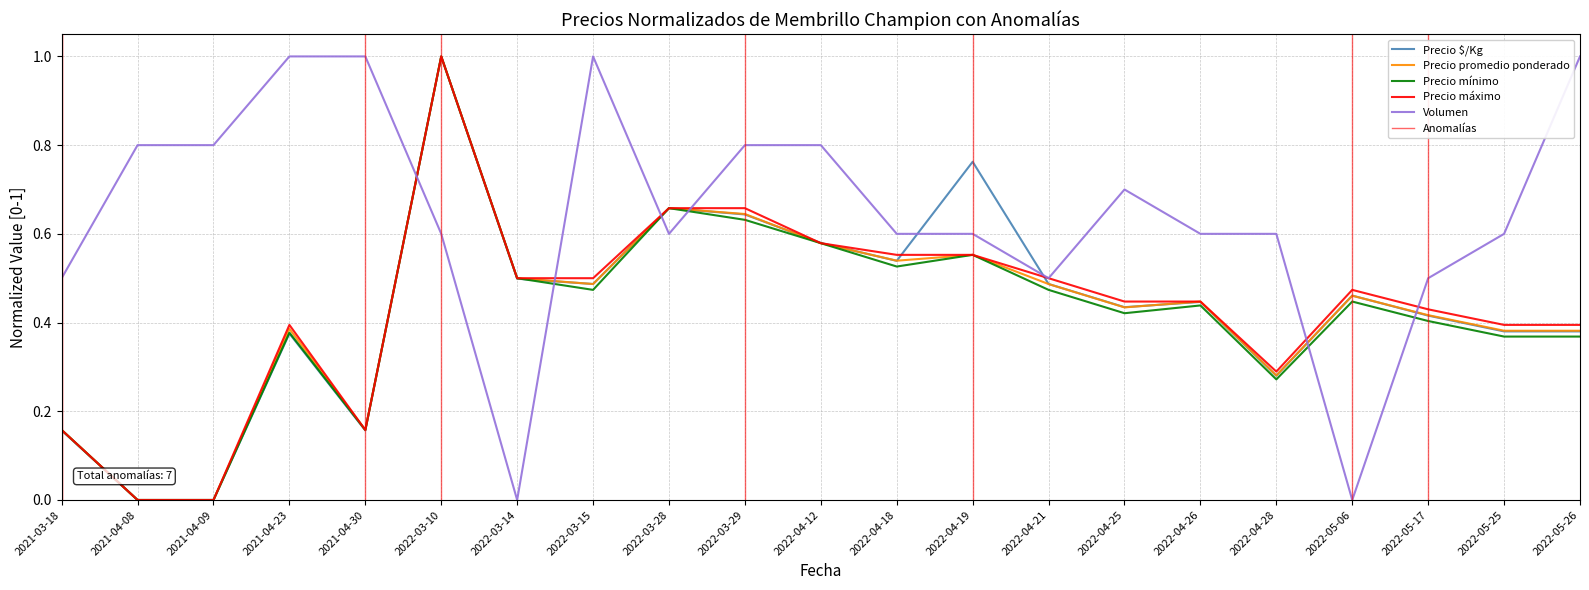

What is the difference between the Precio mínimo values at 2022-04-25 and 2021-04-30?

0.3